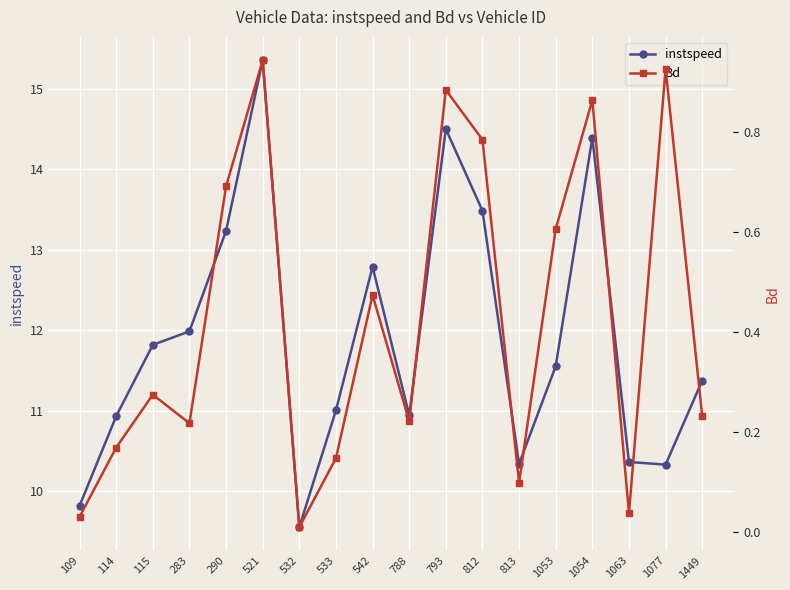

Rank the categories by Bd value from lowest to highest.

532, 109, 1063, 813, 533, 114, 283, 788, 1449, 115, 542, 1053, 290, 812, 1054, 793, 1077, 521